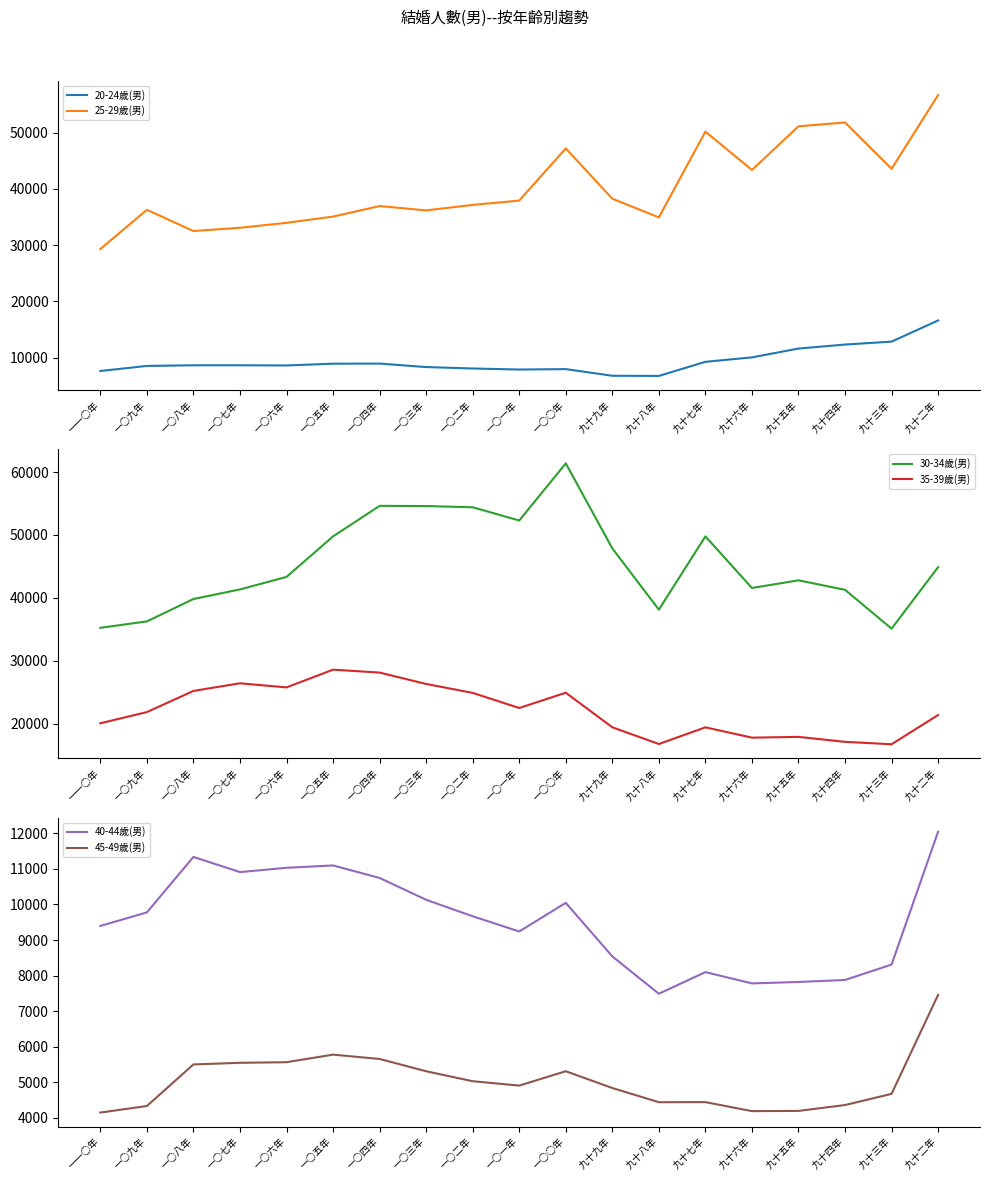

Is it true that 35-39歲(男) equals 18901 at 一○四年?

False